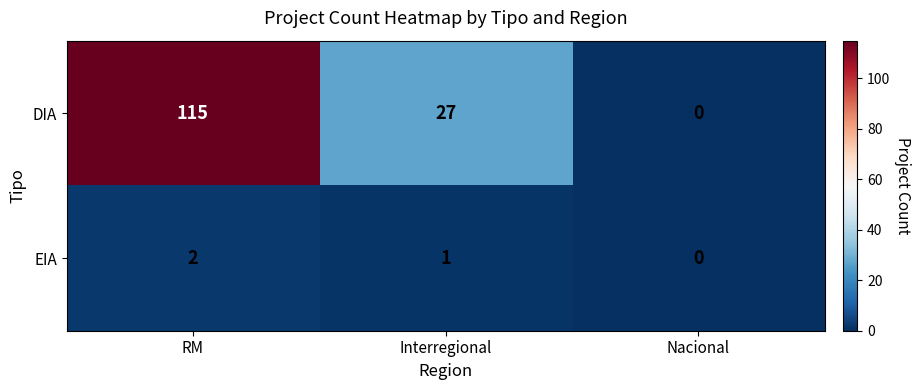

Reading left to right, extract all data points from this chart.

DIA: RM=115	Interregional=27	Nacional=0
EIA: RM=2	Interregional=1	Nacional=0